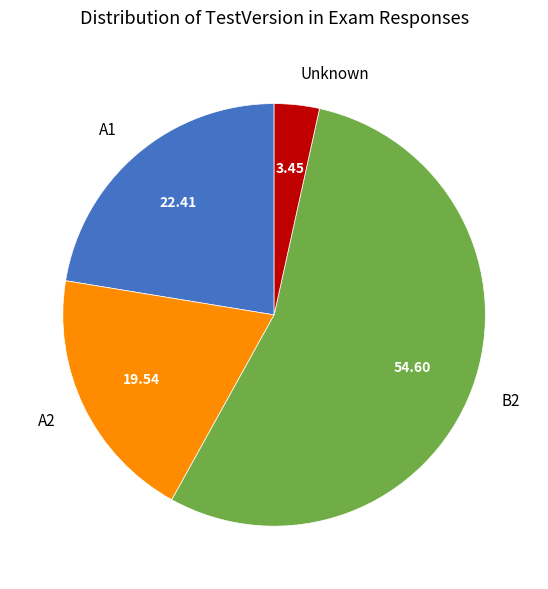

What is the smallest slice in the pie chart?

Unknown